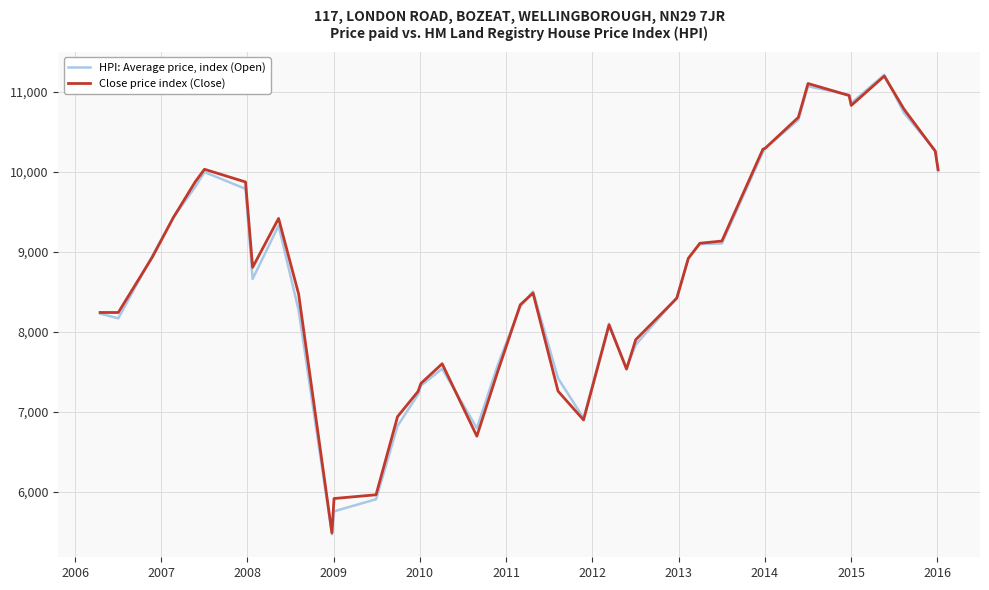

What is the smallest value displayed?

5468.3